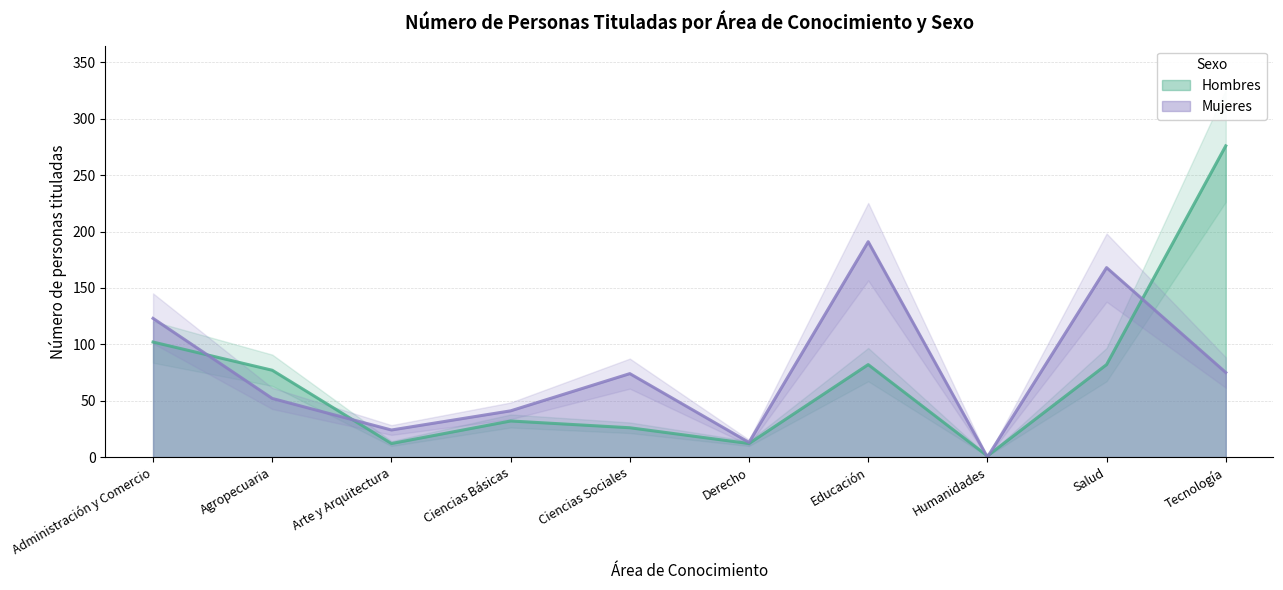

True or false: Hombres and Mujeres intersect in this chart.

True